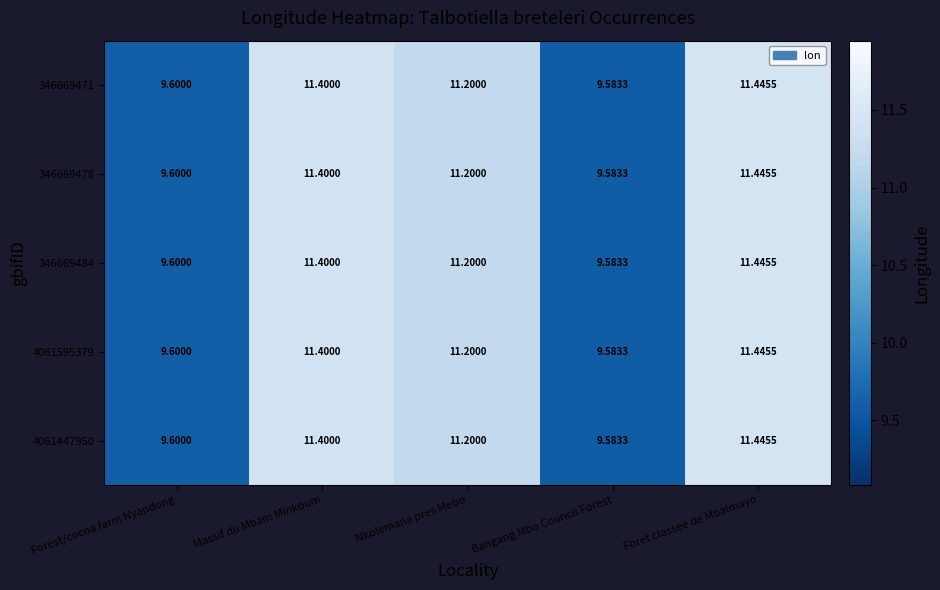

Which label corresponds to the largest value in the chart?

Foret classee de Mbalmayo